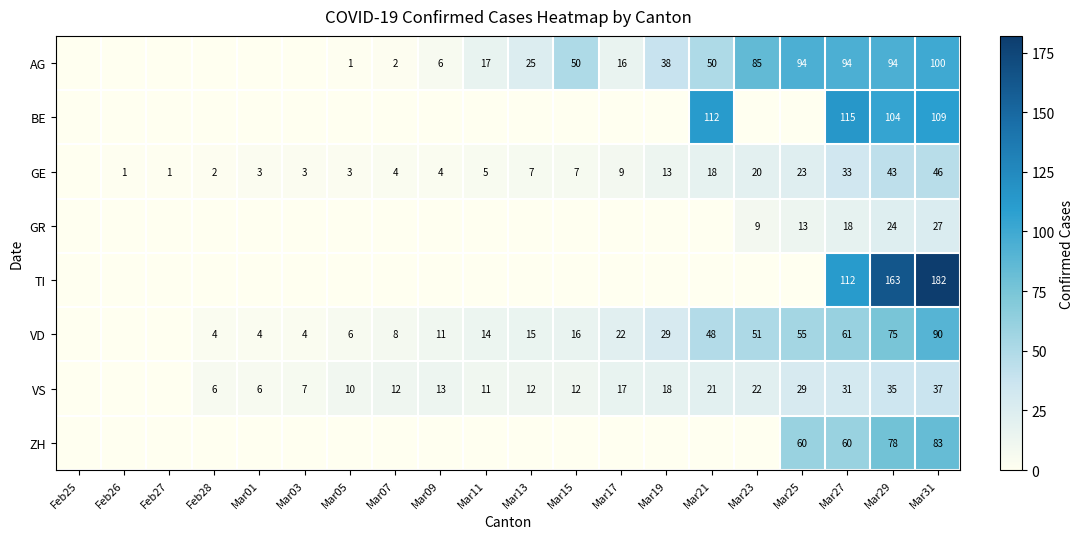

True or false: GE has a value of 3 at Mar05.

True